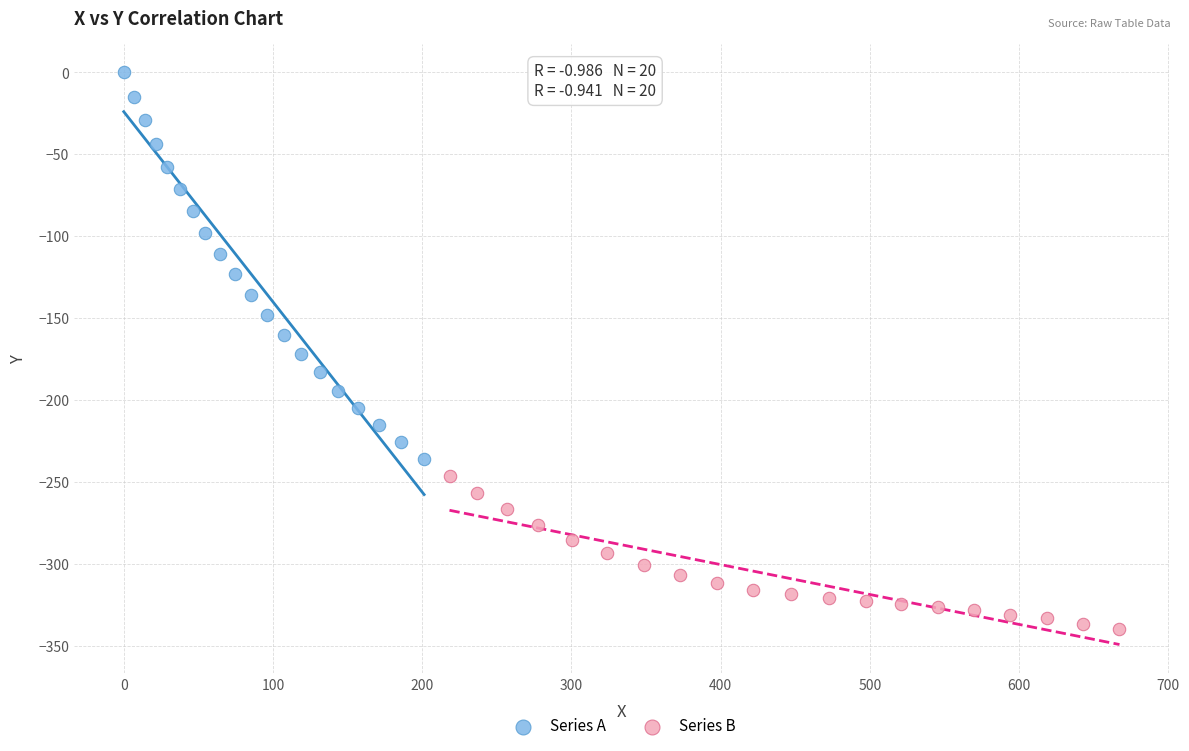

Which series reaches the maximum Y coordinate?

Series A